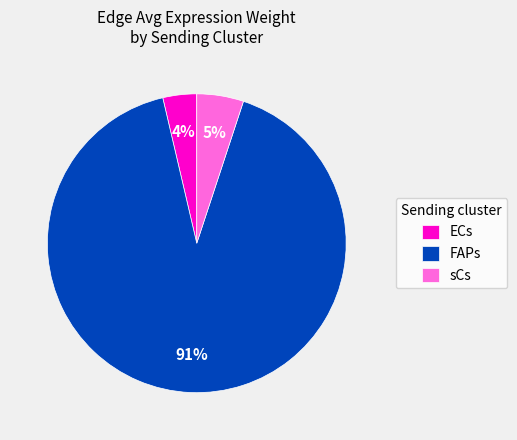

Between sCs and ECs, which is larger?

sCs